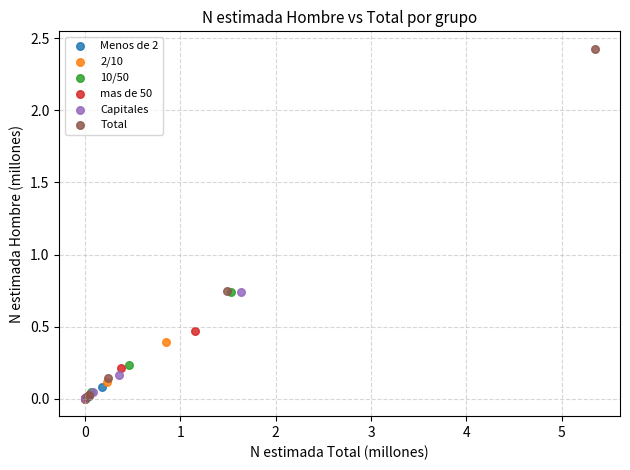

Which series has the widest spread of Y values?

Total